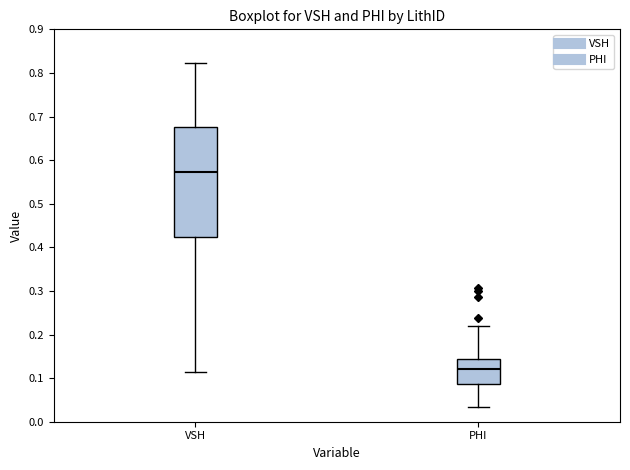

Comparing the boxes themselves (not the whiskers), which one is the tallest?

VSH